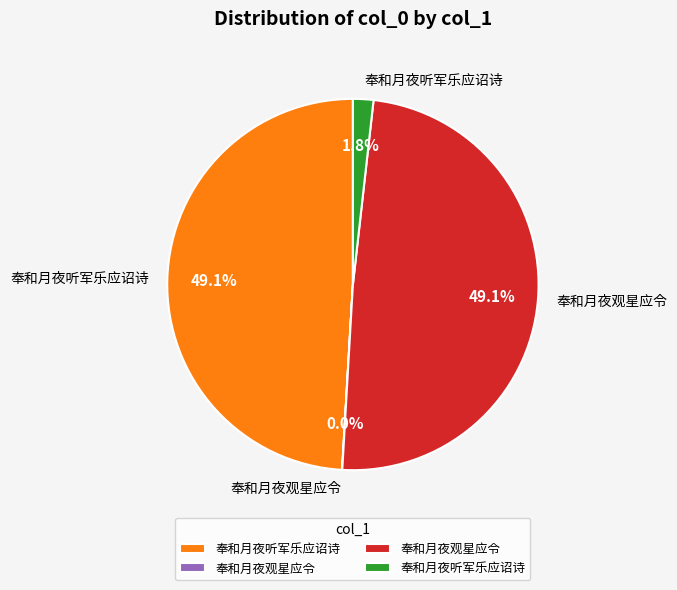

Is there a majority slice in this chart?

No